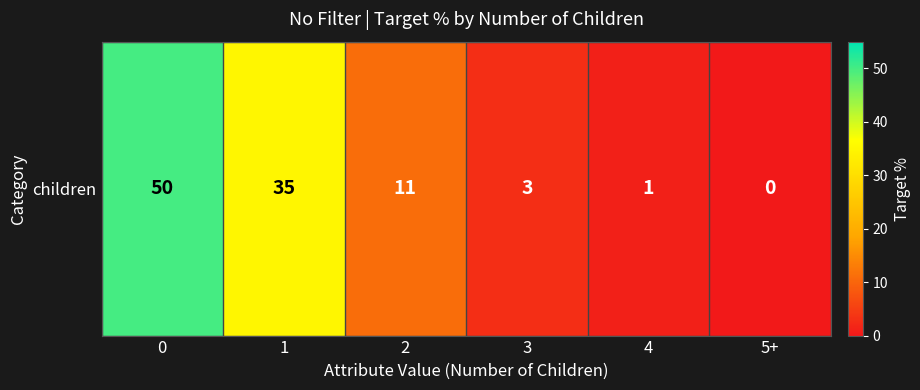

The value at 0 is 26. True or false?

False